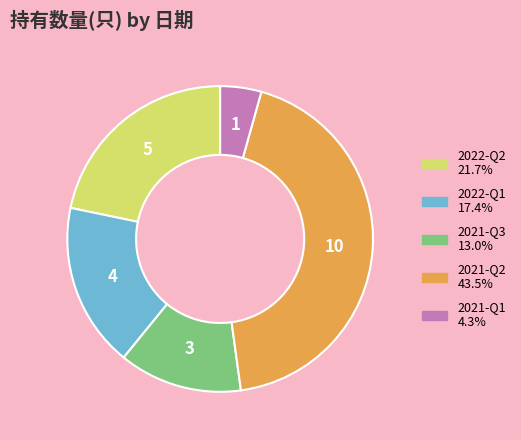

True or false: 2022-Q2 accounts for 8% of the total.

False